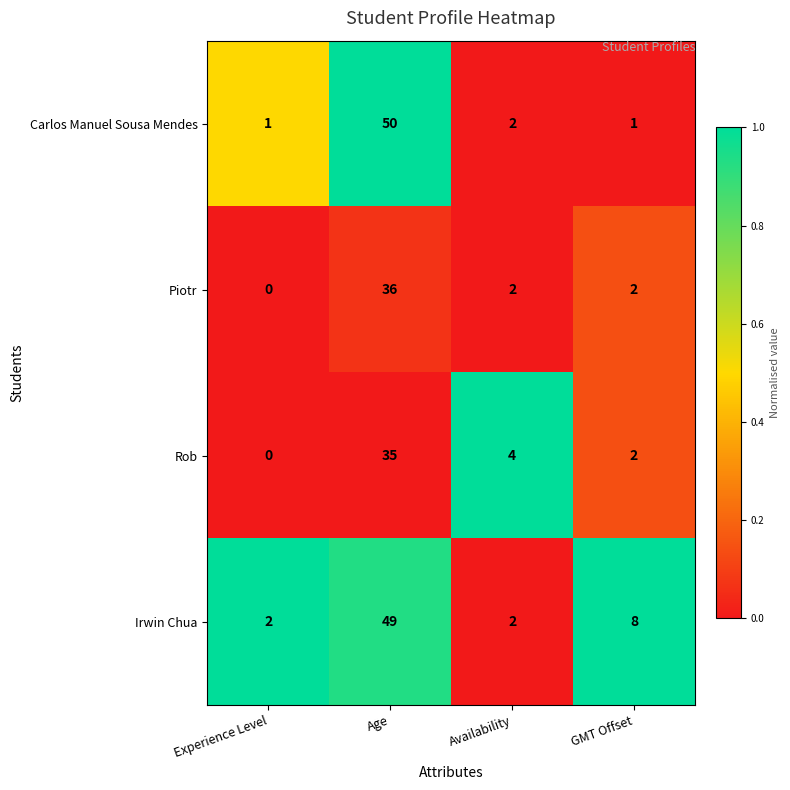

At how many categories does at least one series exceed 0?

4